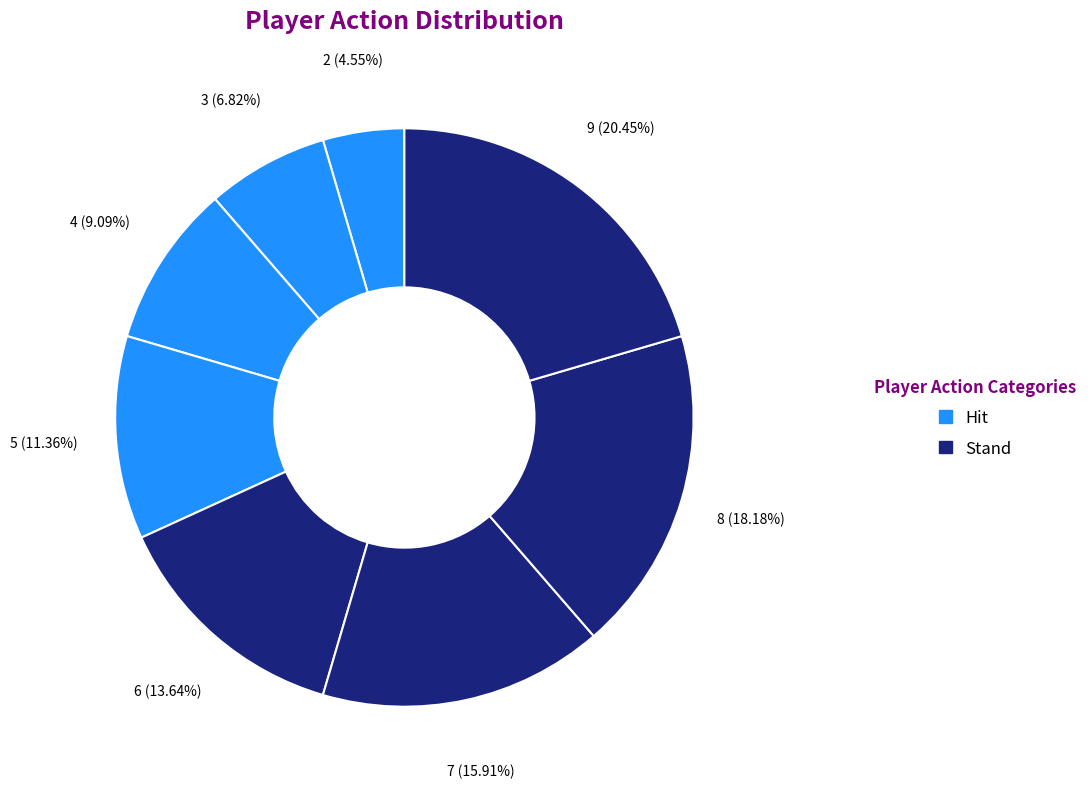

How many slices are in this pie chart?

8